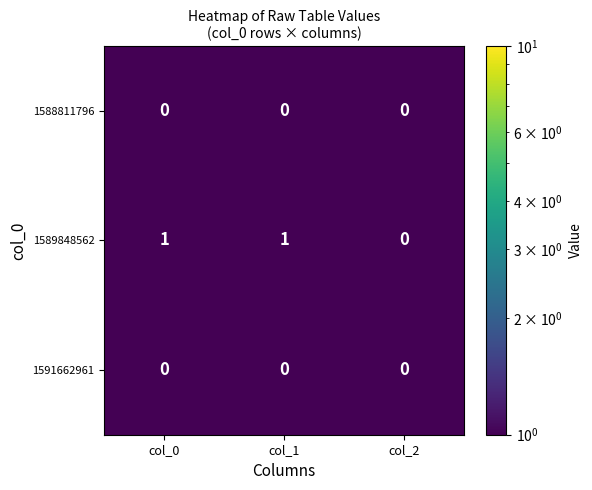

Which series has the largest range (max minus min)?

1589848562